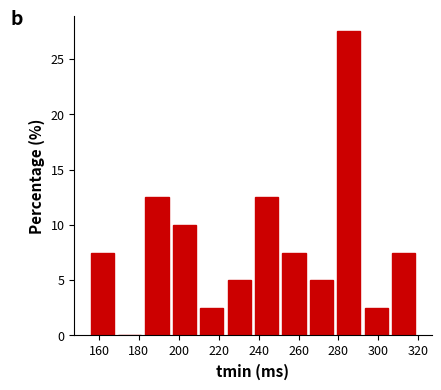

Reading left to right, list every bar in this chart as the range it spans on the x-axis followed by its height. Neither the bar edges nor the heights are printed on the chart, so give them approximately, as read against the axes.

154 to 168: 7.5
168 to 182: 0
182 to 196: 12.5
196 to 210: 10.0
210 to 224: 2.5
224 to 238: 5.0
238 to 250: 12.5
250 to 264: 7.5
264 to 278: 5.0
278 to 292: 27.5
292 to 306: 2.5
306 to 320: 7.5